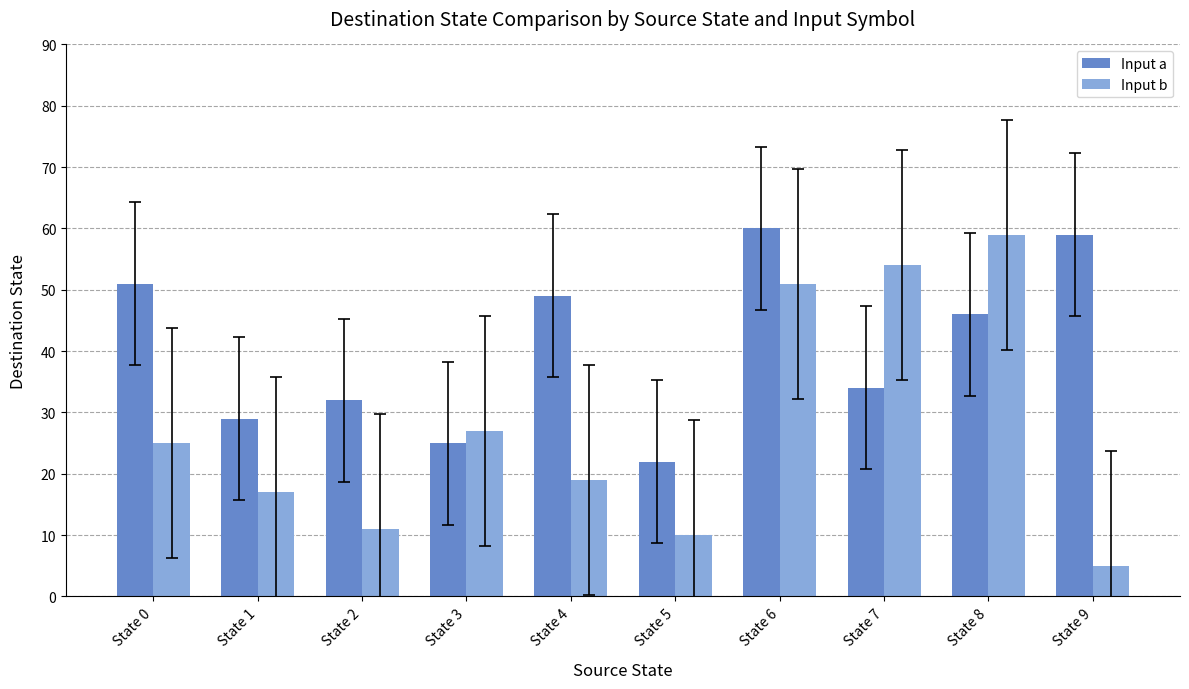

At State 1, list the series in order from smallest to largest.

Input b, Input a